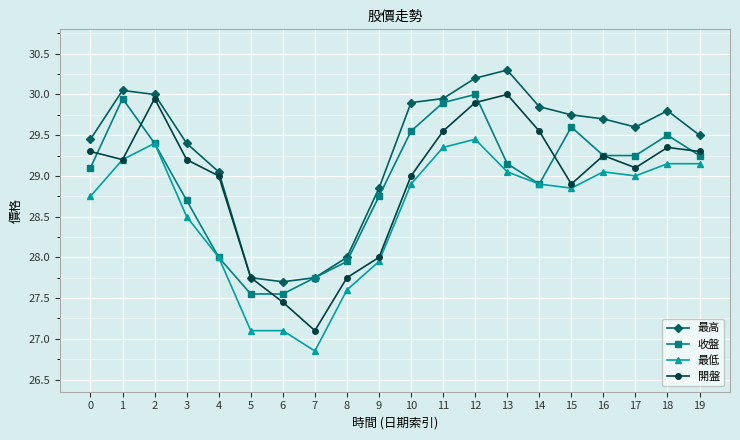

Which series has the largest range (max minus min)?

開盤